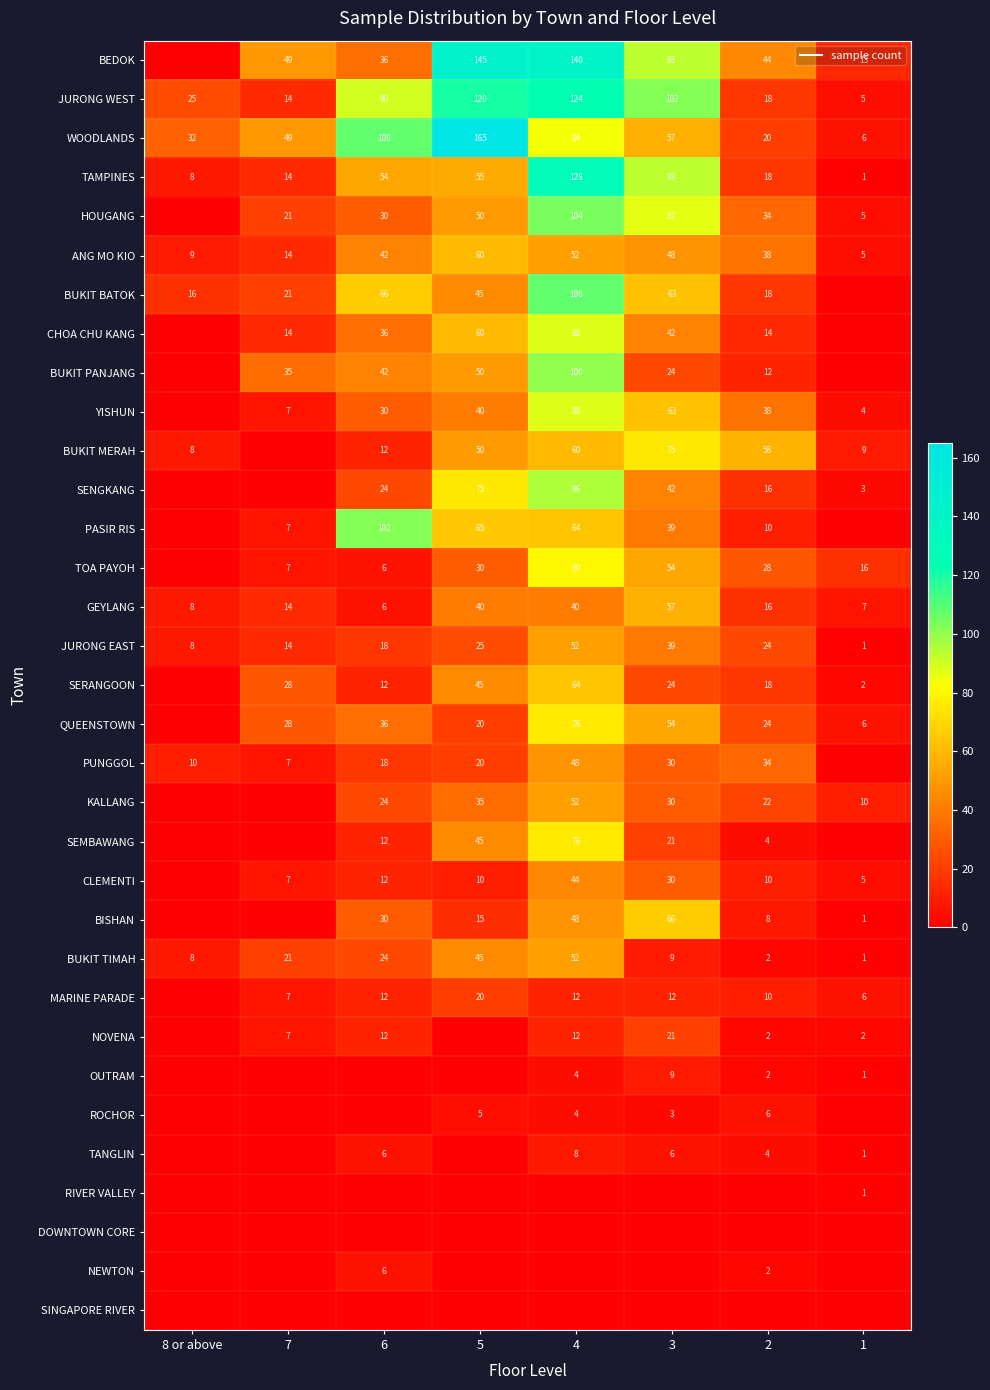

The BEDOK series shows 44 at 2. True or false?

True